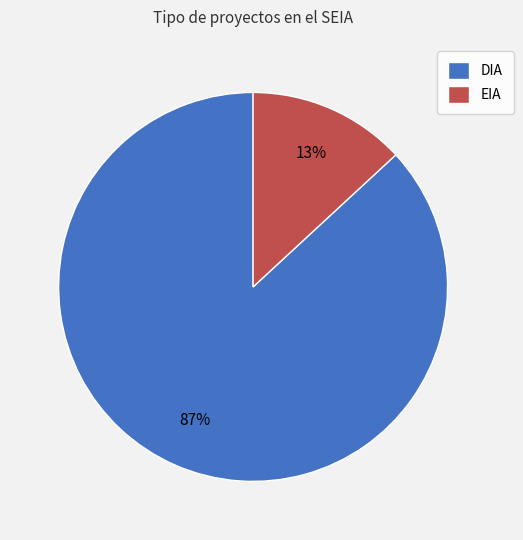

Which has a higher value, EIA or DIA?

DIA